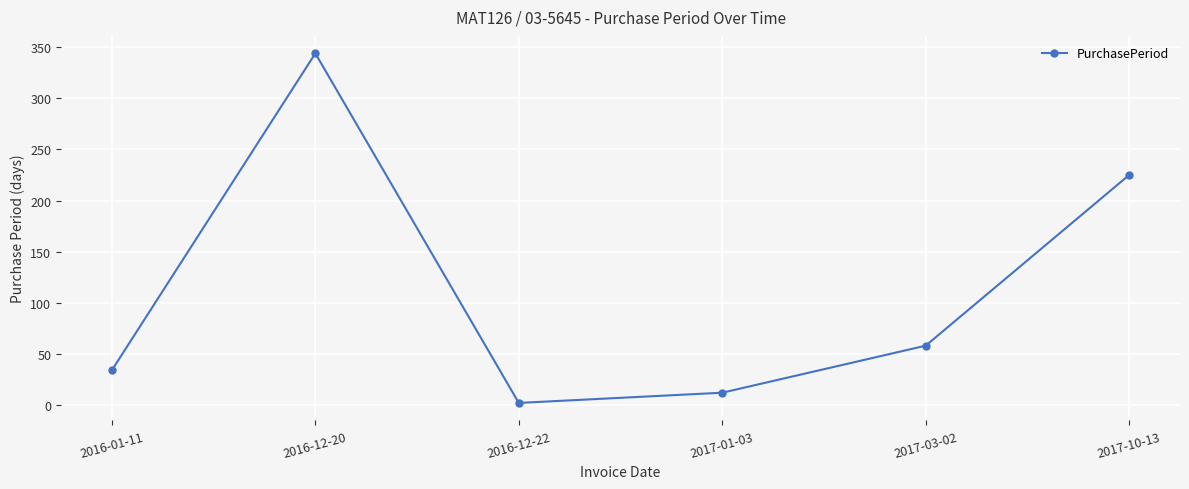

What is the label of the 6th point from the left?

2017-10-13